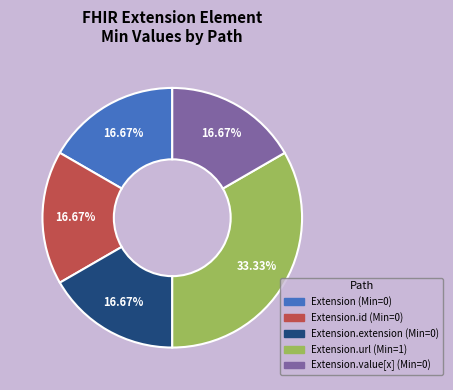

Is there a majority slice in this chart?

No